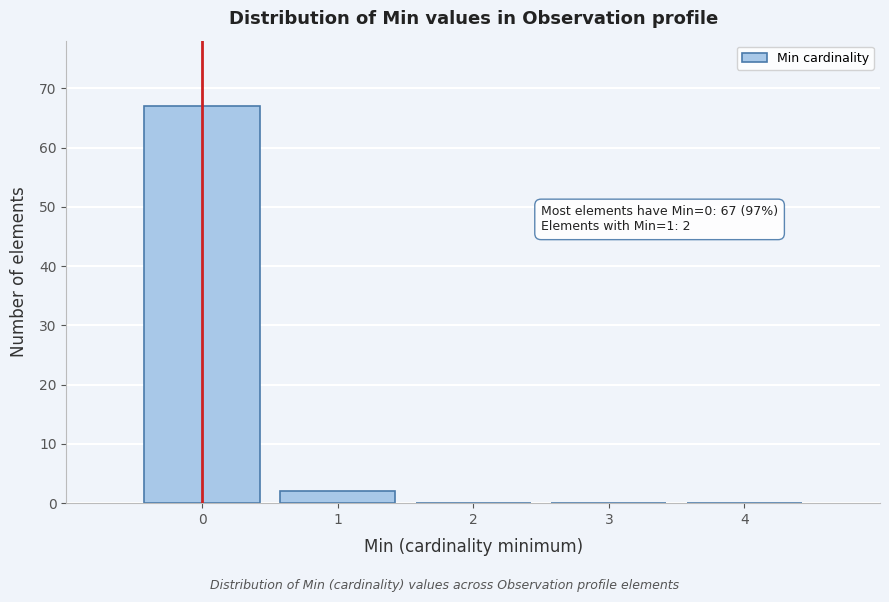

Over which range of the x-axis is the bar tallest?

-0.5 to 0.5